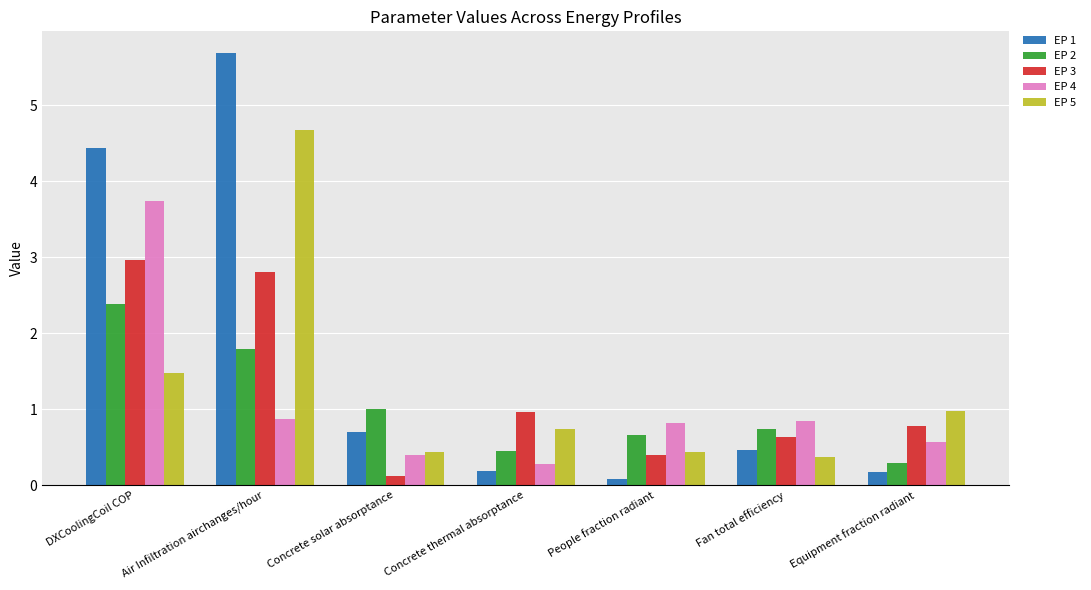

Count the number of data series in this chart.

5